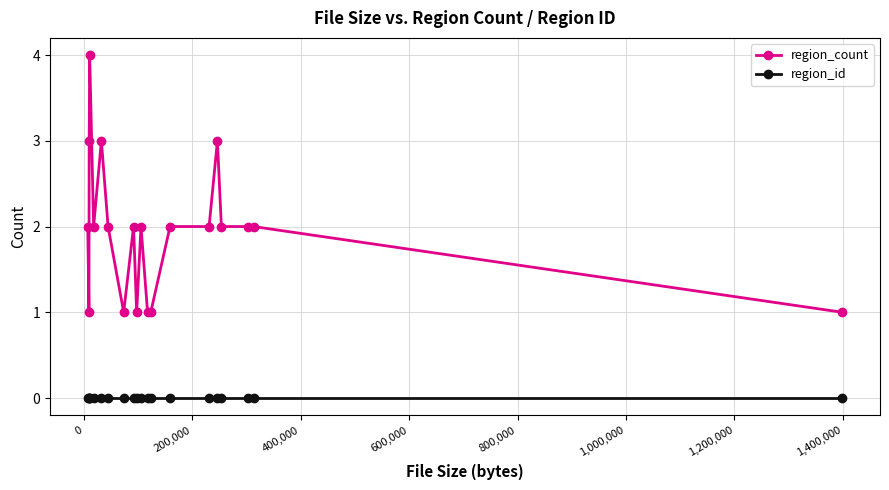

What is the value of the region_count point at the 16th from the left?

3